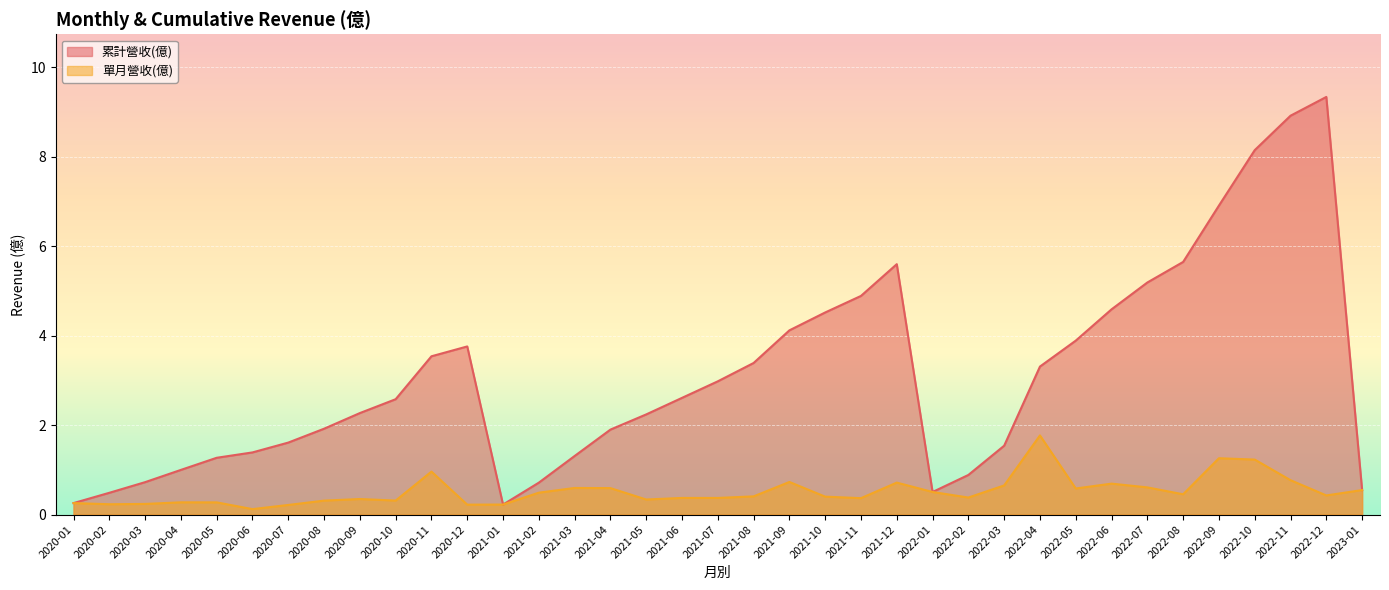

The value of 累計營收(億) at 2020-10 is 0.7. True or false?

False